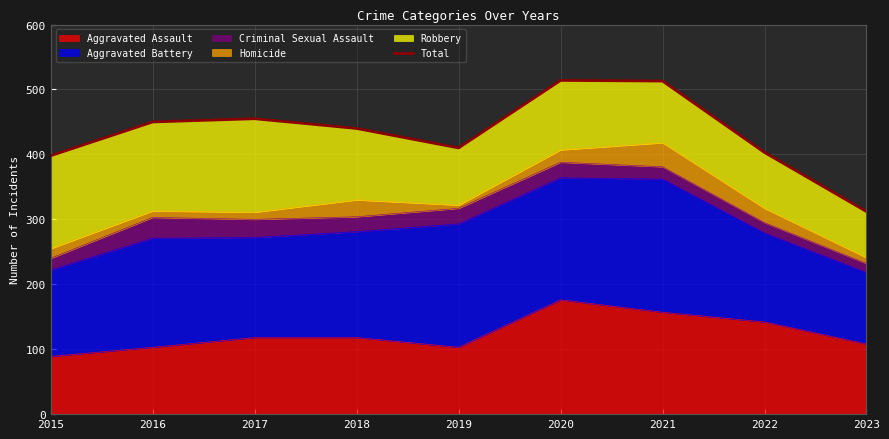

Where does the data first go above 440?

2016